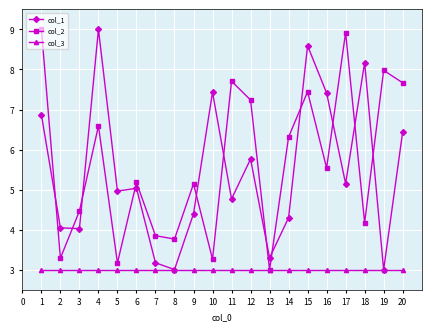

The value of col_2 at 4 is 11.9. True or false?

False